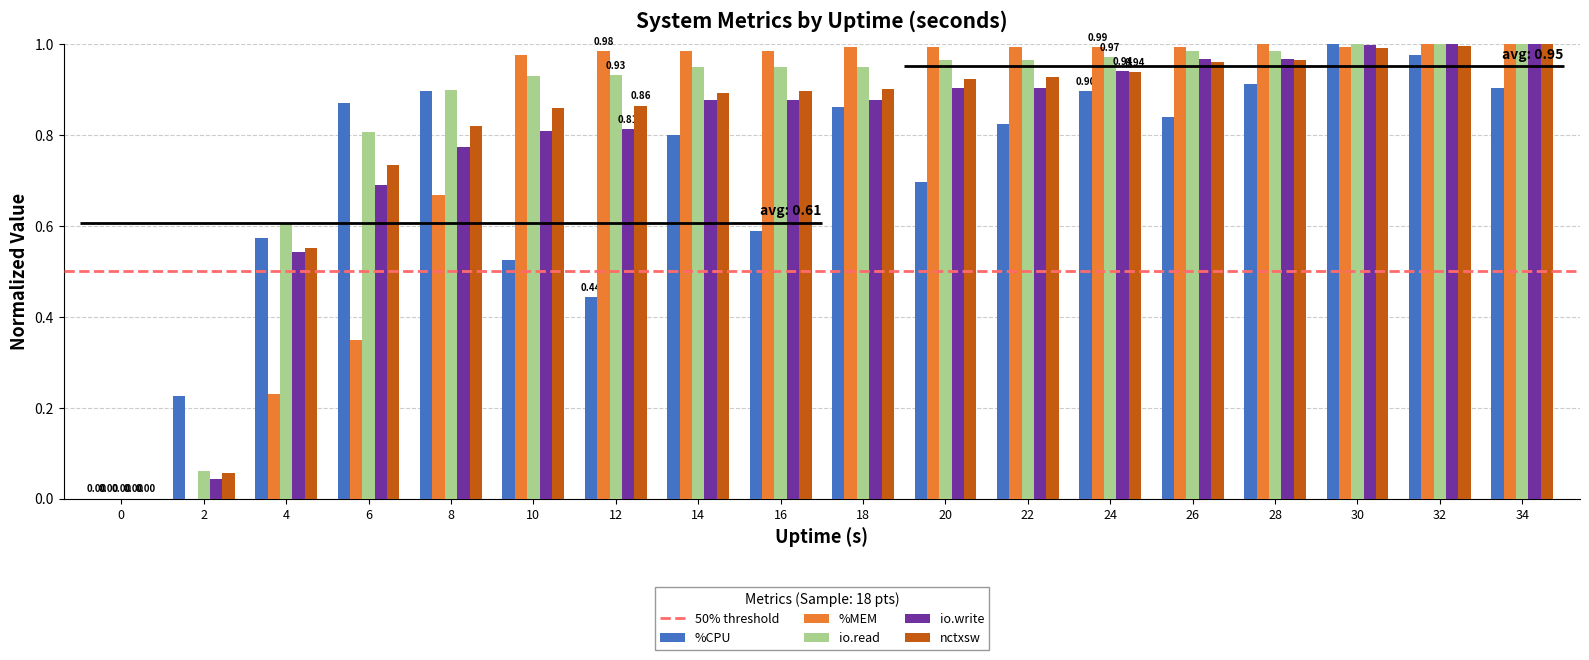

What is the difference between the maximum and minimum values in the %CPU series?

1.0